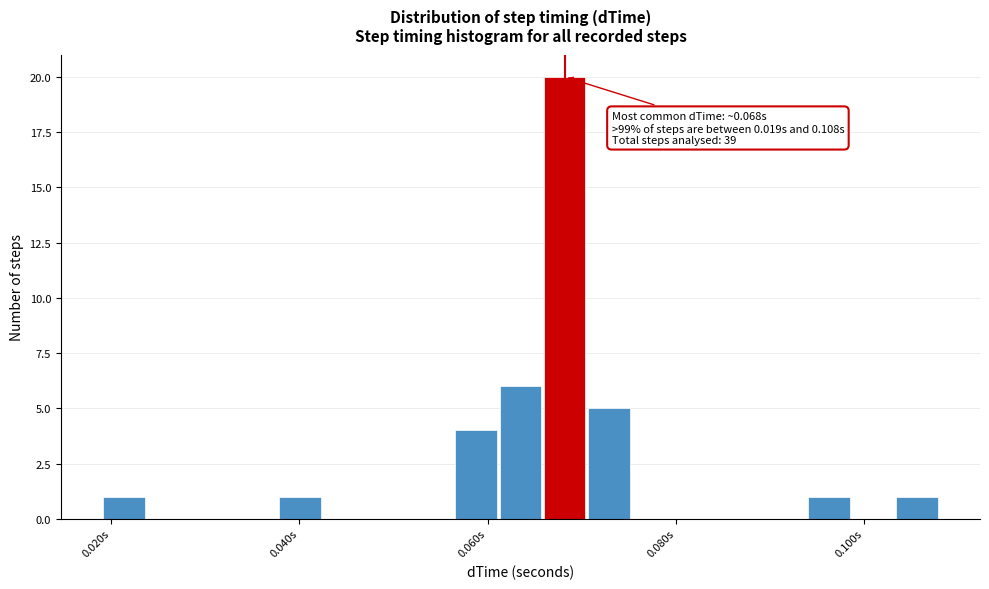

Read against the x-axis, roughly where is the centre of the tallest bar?

0.068